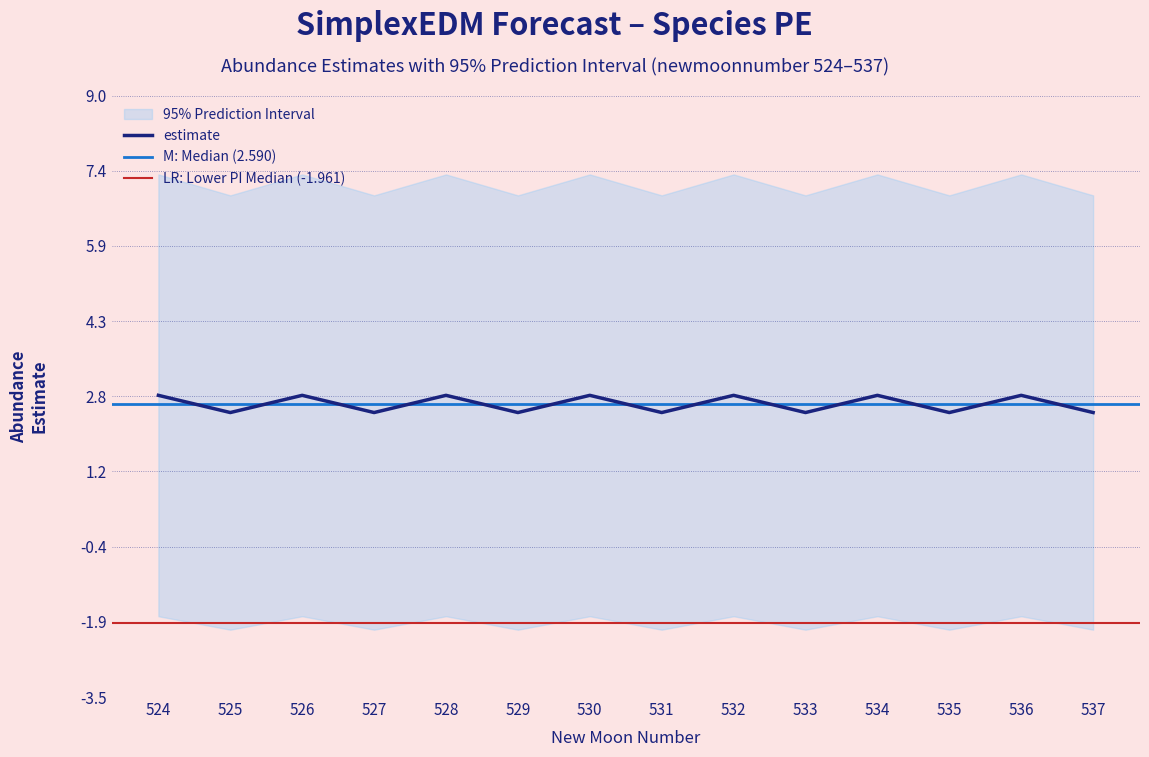

True or false: upper_pi has more than 0 interior local peaks.

True